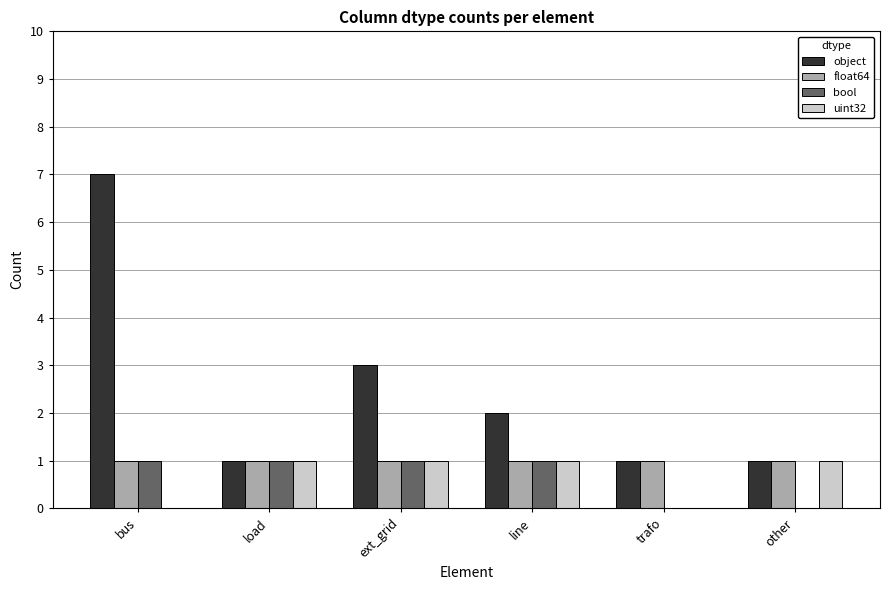

Count the object values in the range 1 to 3.

5